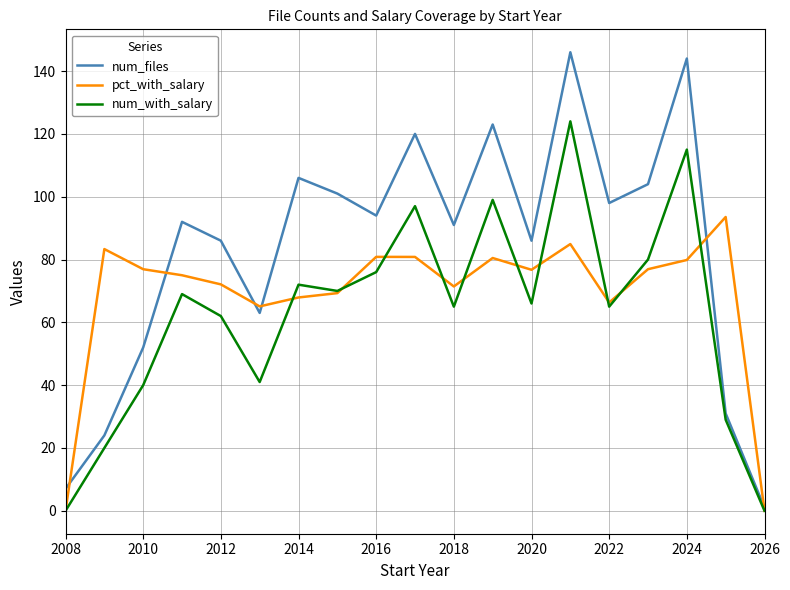

Which series has the largest range (max minus min)?

num_files